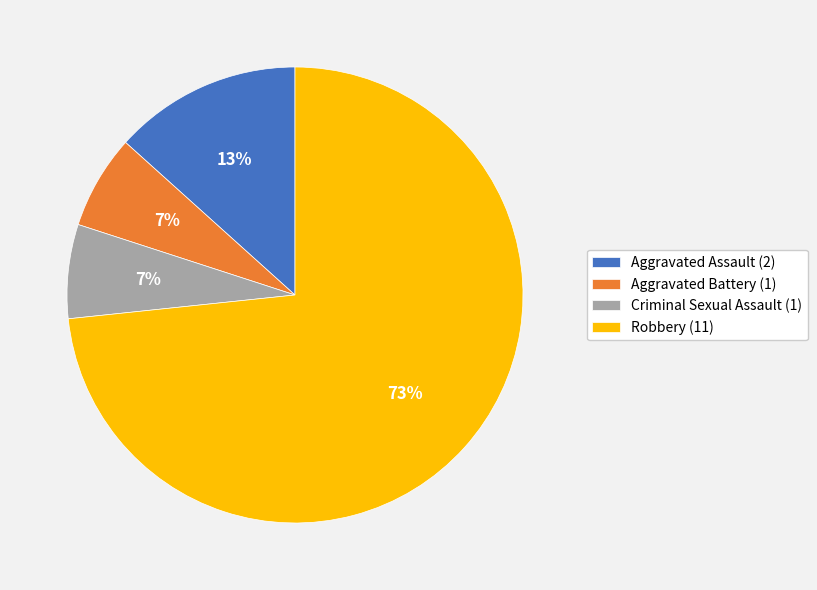

Is the sum of Robbery (11) and Criminal Sexual Assault (1) greater than half?

Yes